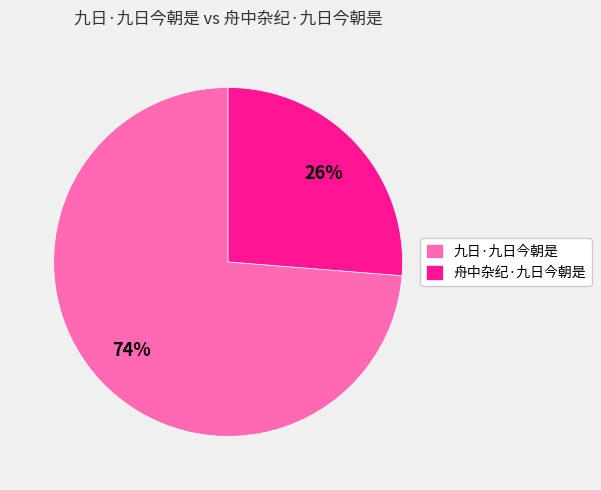

Count the number of slices in the pie.

2